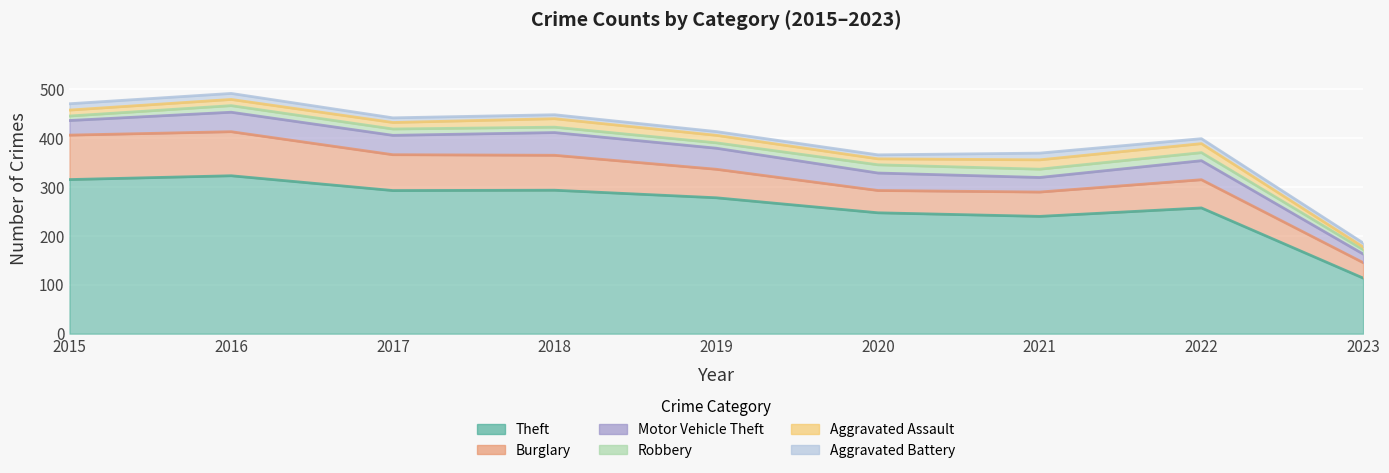

Where is the first local minimum for Aggravated Assault?

2017